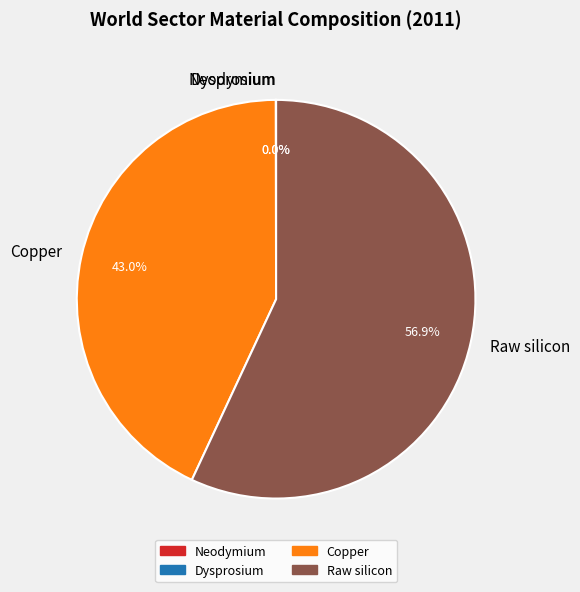

Which slice represents more than half of the pie?

Raw silicon